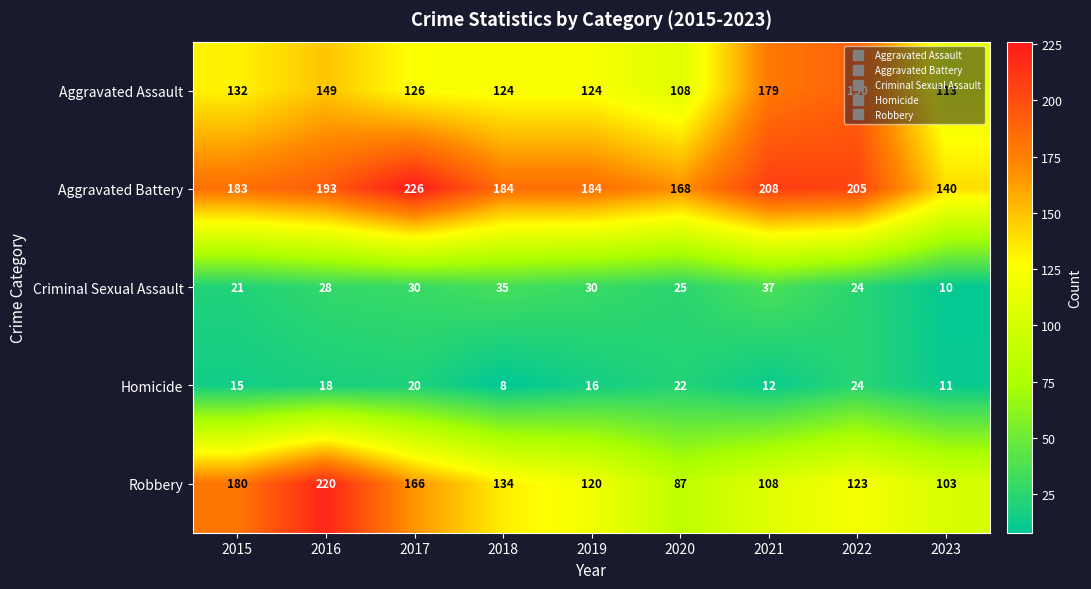

Where is Homicide nearest to the value 16?

2019